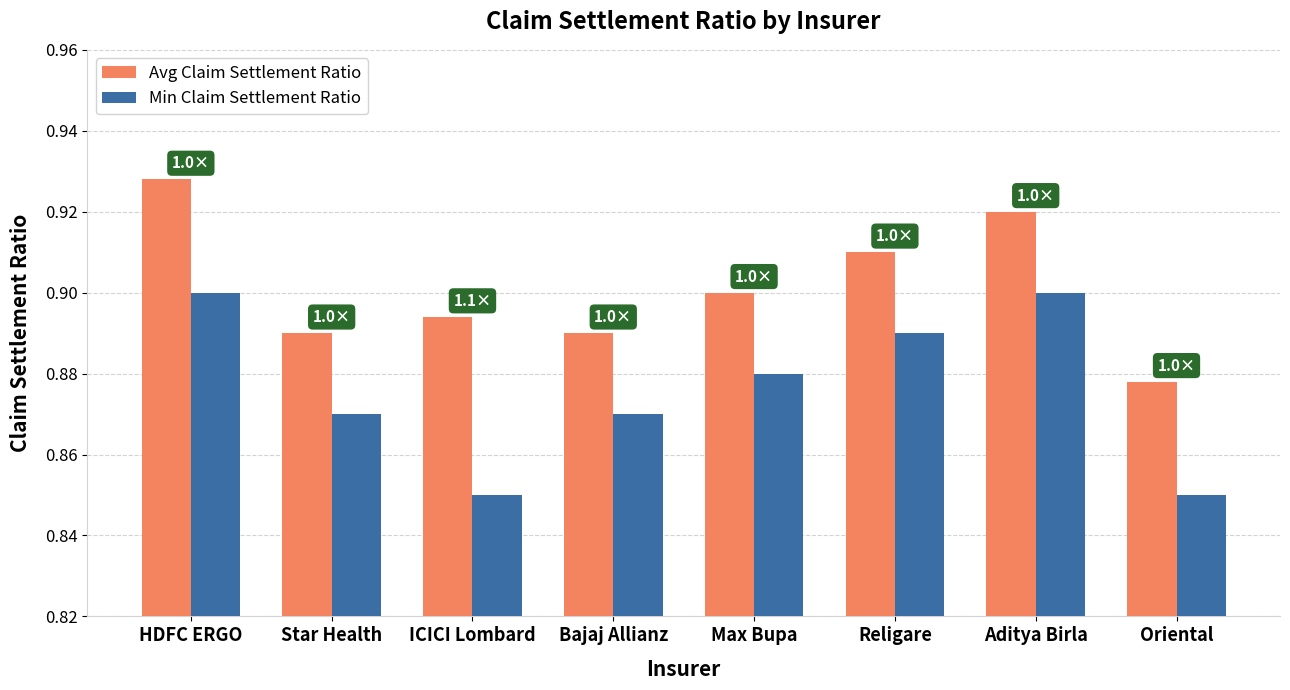

How many bars are there in each group?

2